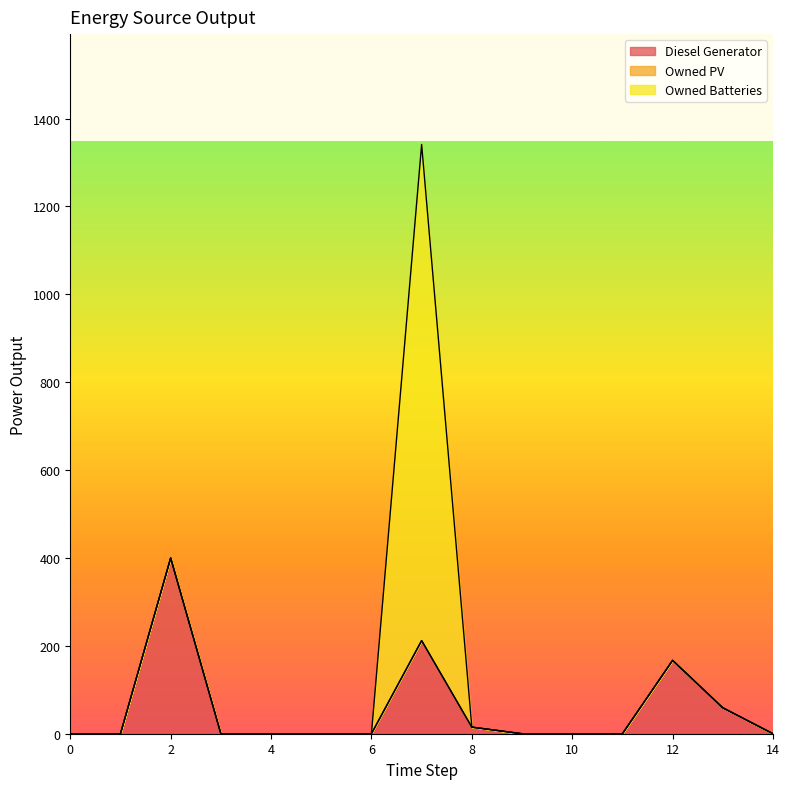

Rank the series by their maximum value, from highest to lowest.

Owned Batteries, Diesel Generator, Owned PV